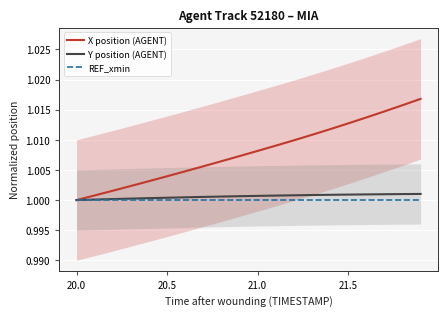

Which series has the largest total across all categories?

X position (AGENT)